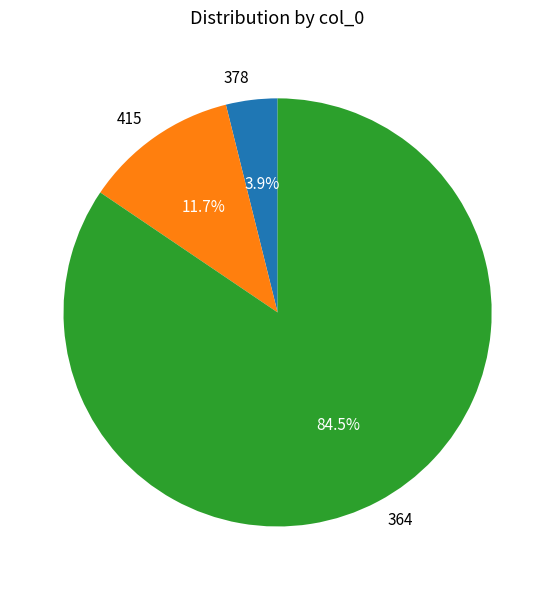

Does any single category account for the majority?

Yes